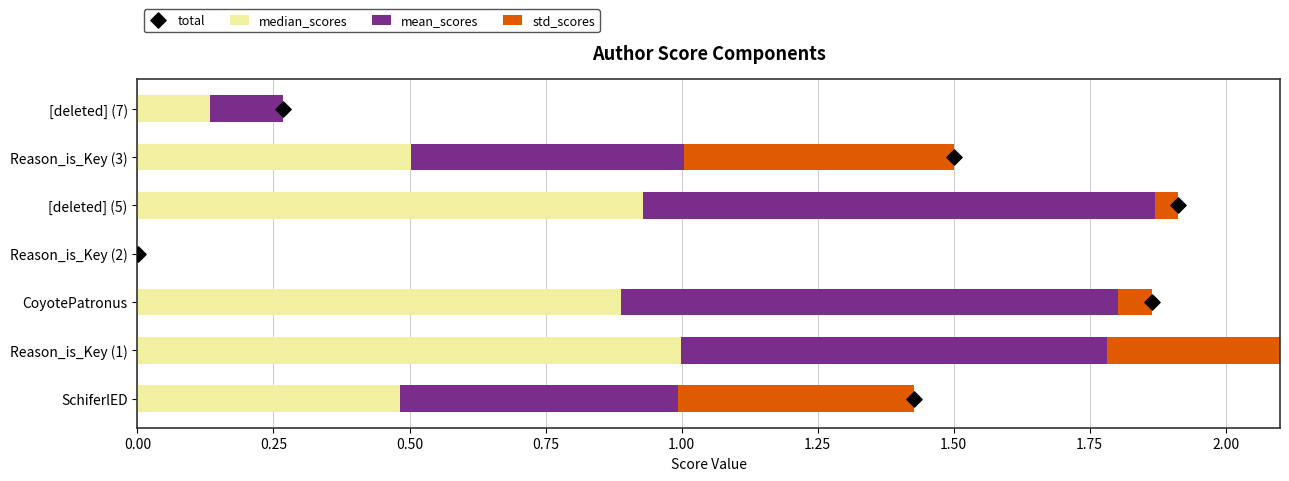

Which series has the largest total across all categories?

total